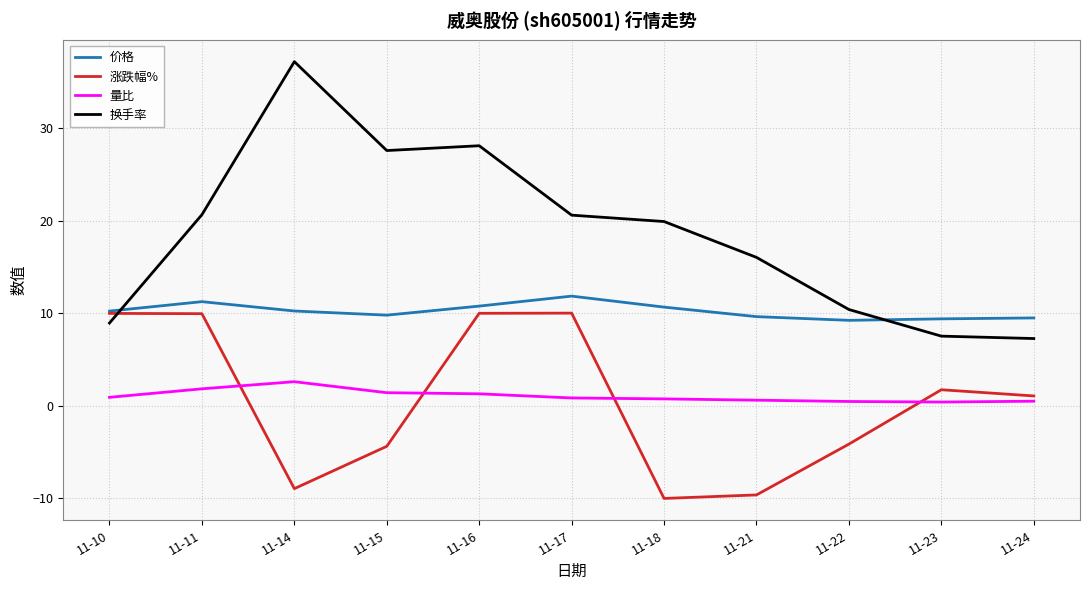

The 涨跌幅% series shows 2.9 at 11-11. True or false?

False